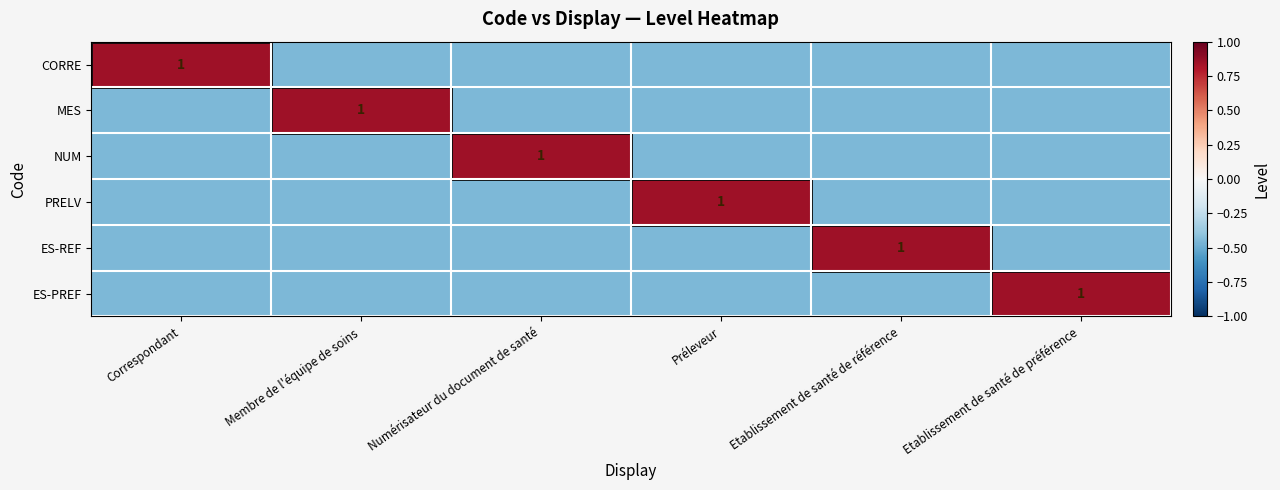

Between Préleveur and Membre de l'équipe de soins, which is larger?

Préleveur